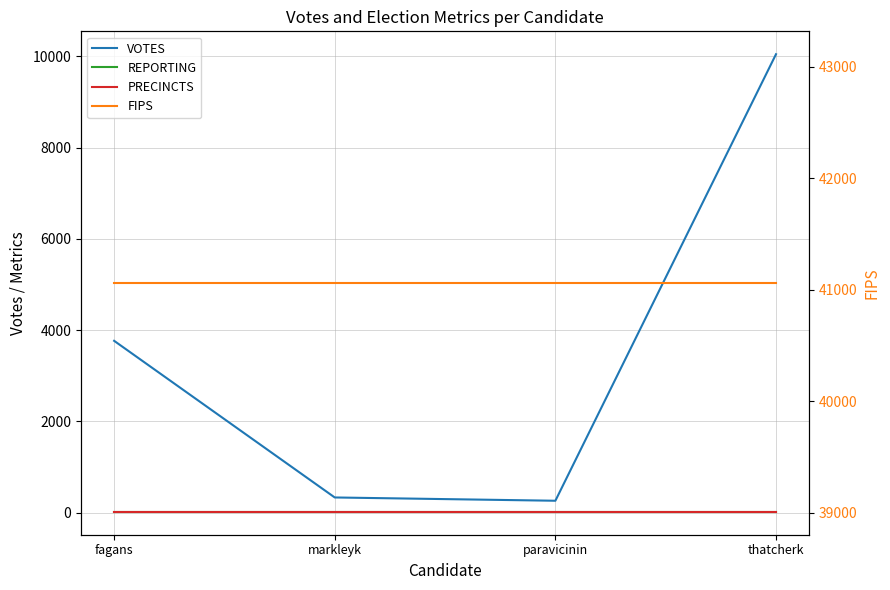

Which category has the lowest value in the PRECINCTS series?

fagans